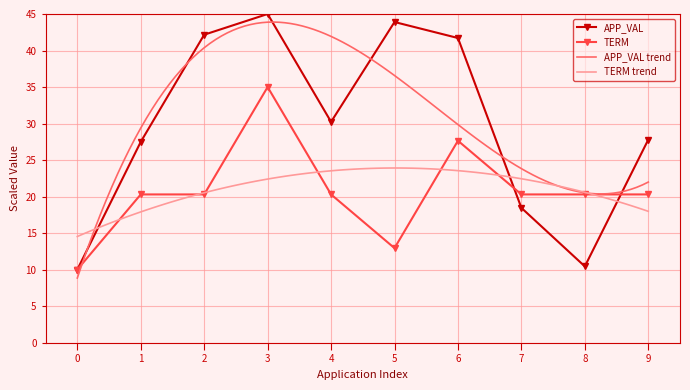

Where does the TERM series first go above 20?

1